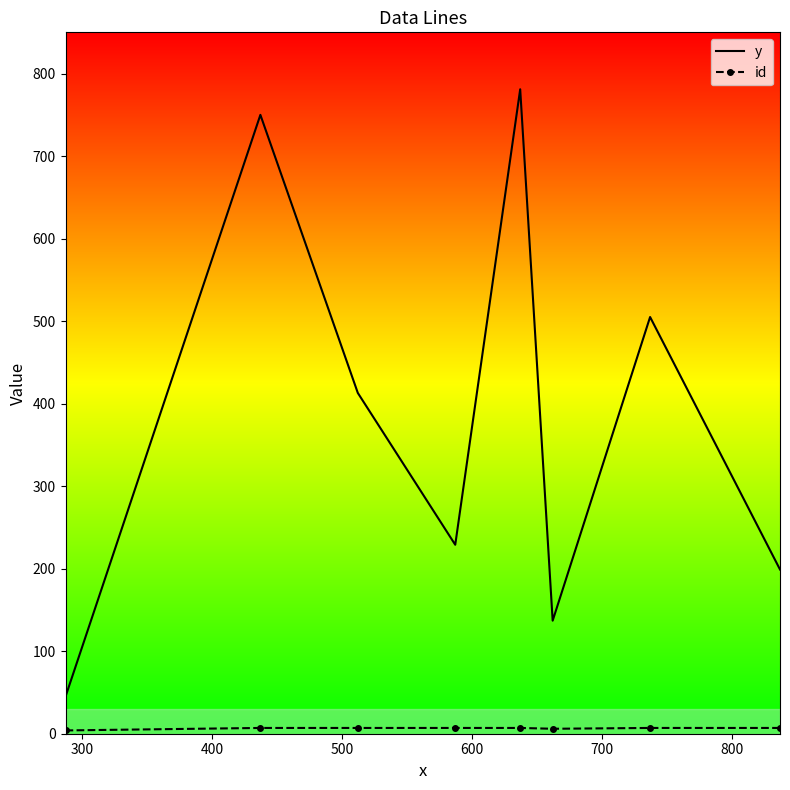

Which series has the largest total across all categories?

y